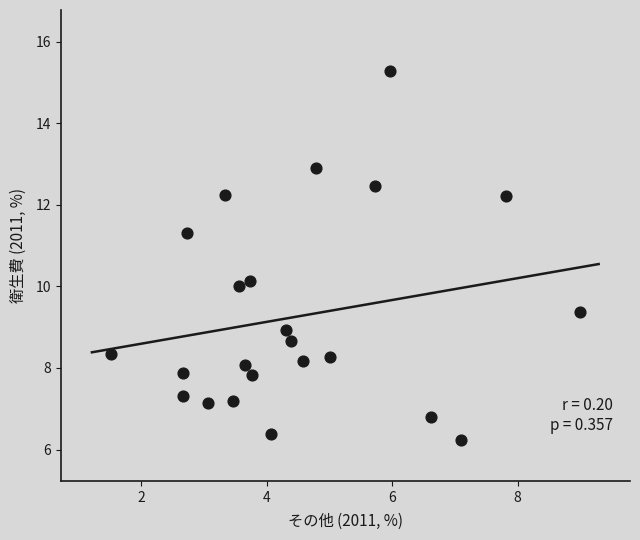

What is the range of X values (max minus min)?

7.5